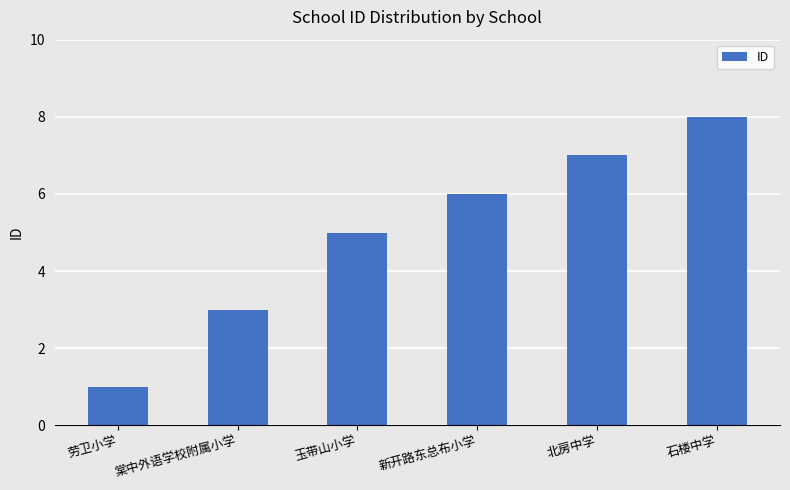

How many values are between 3 and 7?

4